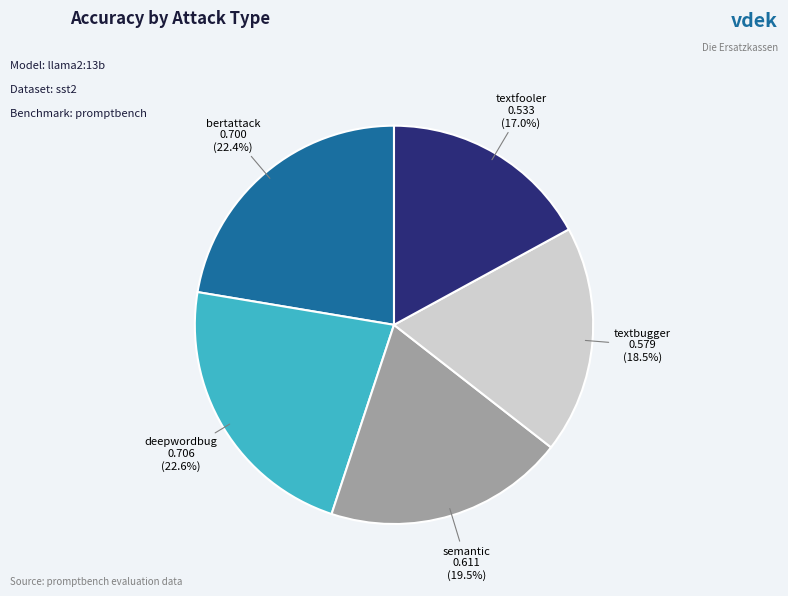

How many slices are in this pie chart?

5